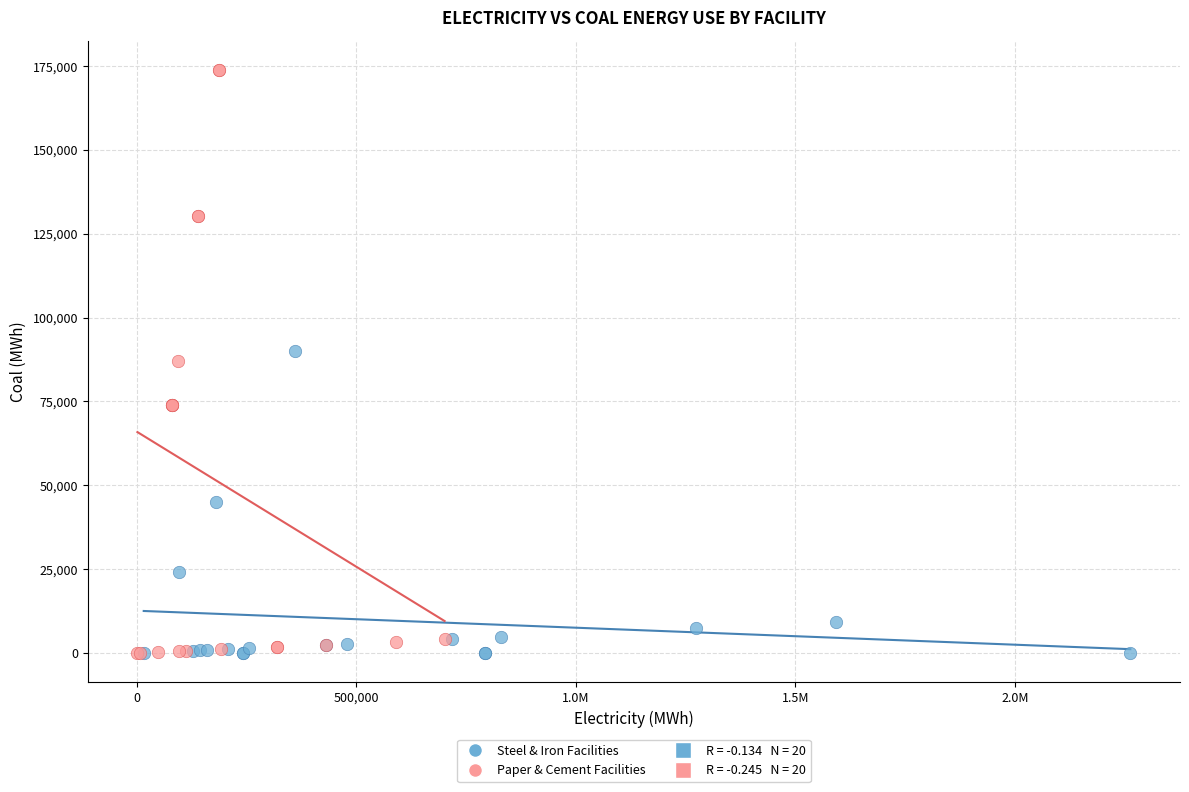

Which series reaches the maximum Y coordinate?

Paper & Cement Facilities